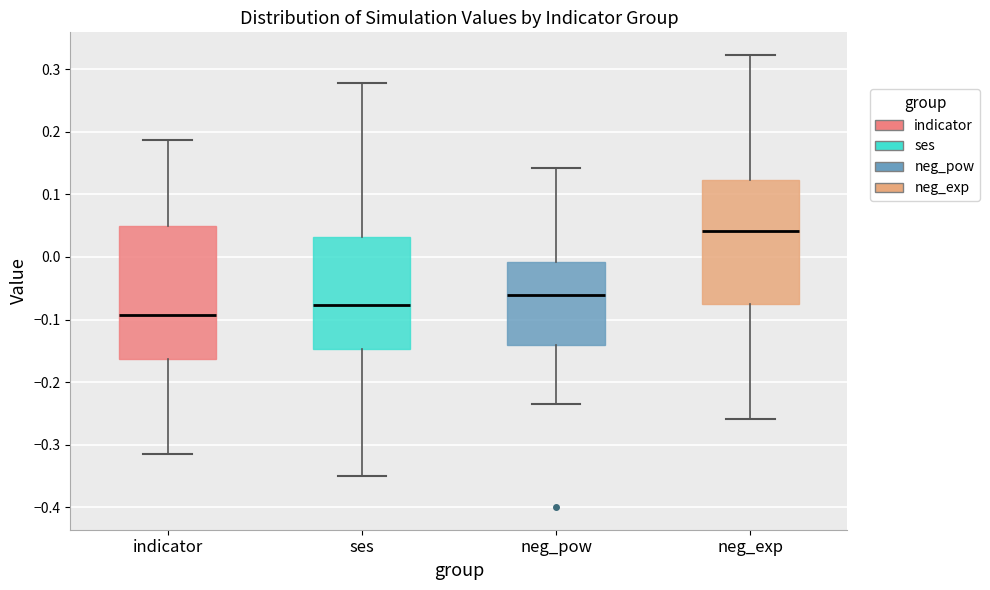

Which box has the highest median line?

neg_exp